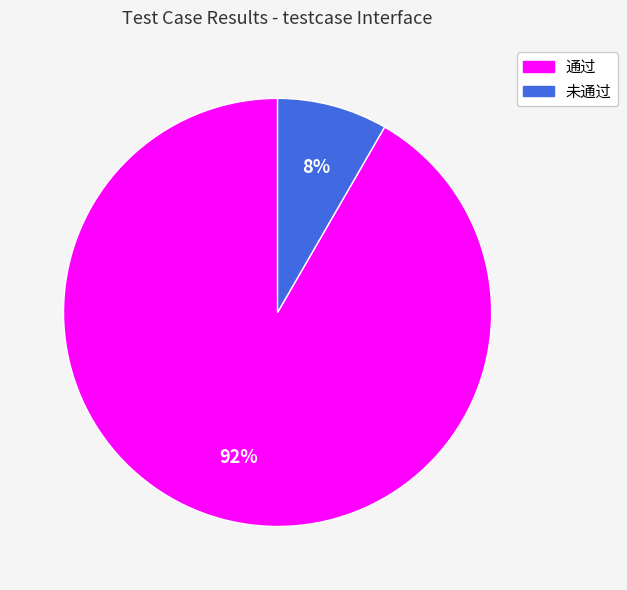

Which slice is the smallest?

未通过